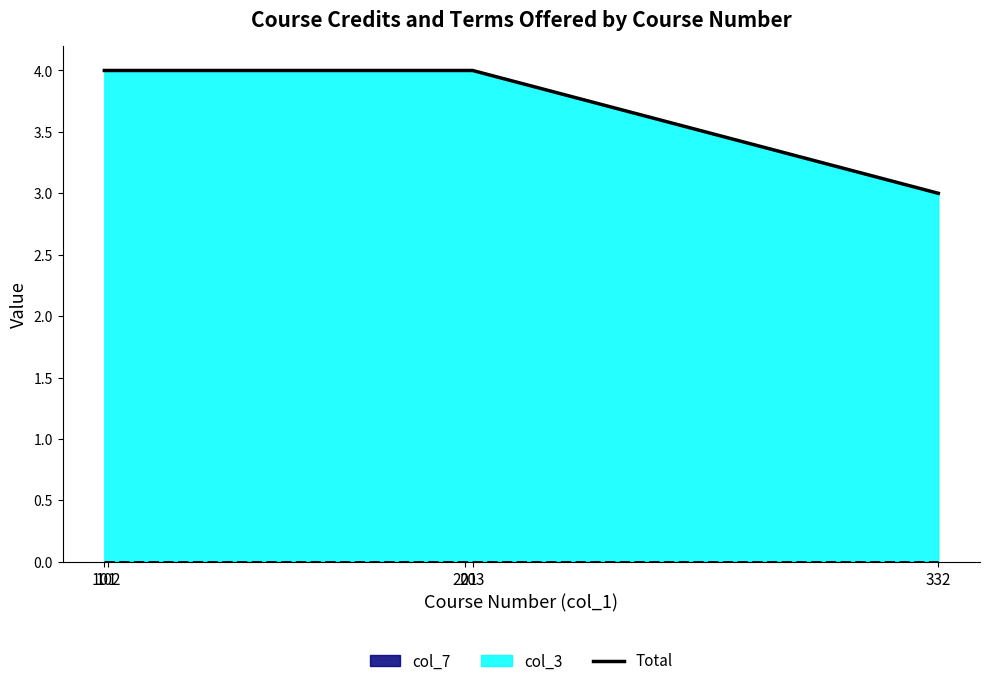

True or false: the data shows 4 at 203.

True